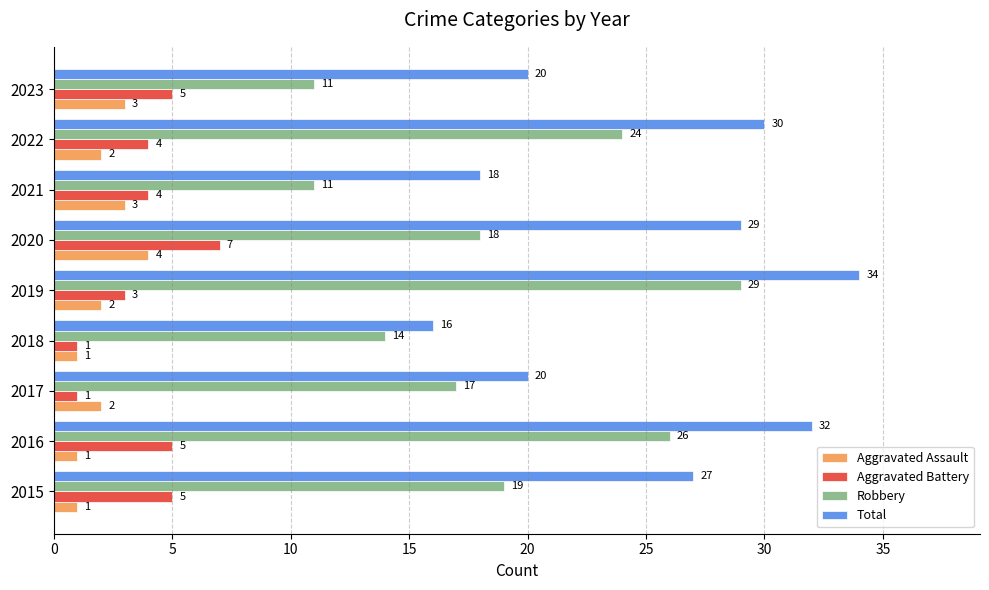

Is it true that Robbery equals 11 at 2017?

False